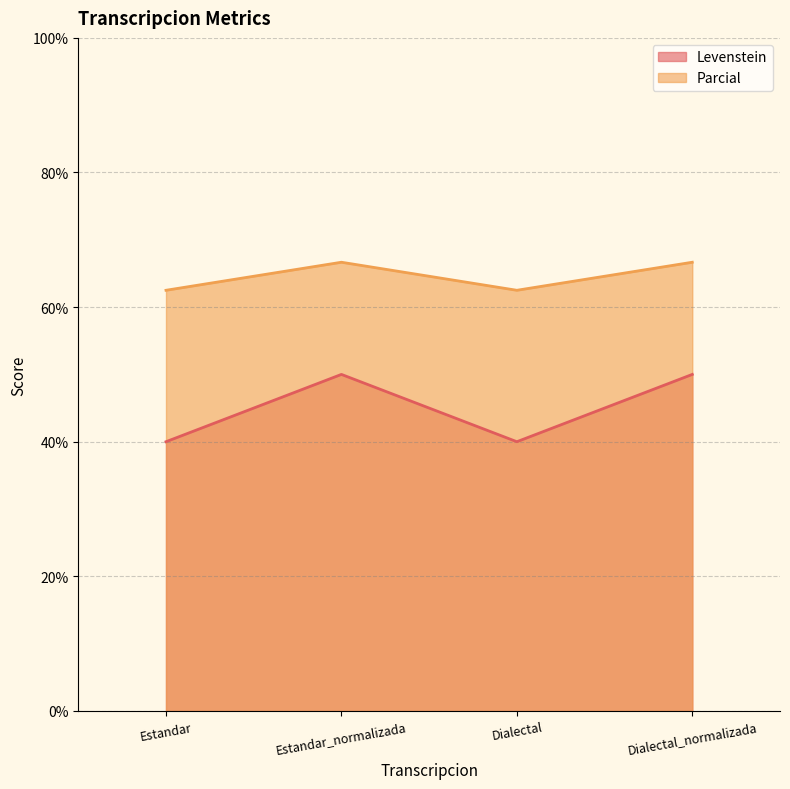

Where is Parcial nearest to the value 64?

Estandar